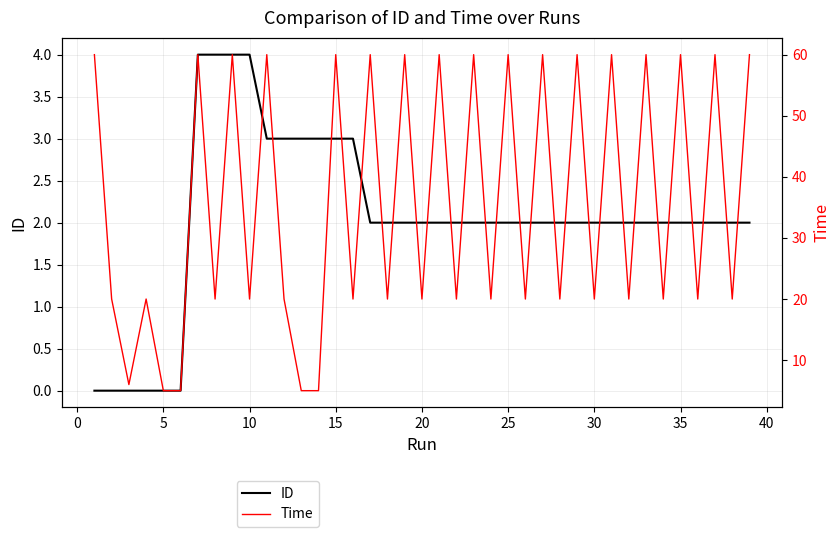

Reading left to right, extract all data points from this chart.

ID: 0	0	0	0	0	0	4	4	4	4	3	3	3	3	3	3	2	2	2	2	2	2	2	2	2	2	2	2	2	2	2	2	2	2	2	2	2	2	2
Time: 60	20	6	20	5	5	60	20	60	20	60	20	5	5	60	20	60	20	60	20	60	20	60	20	60	20	60	20	60	20	60	20	60	20	60	20	60	20	60